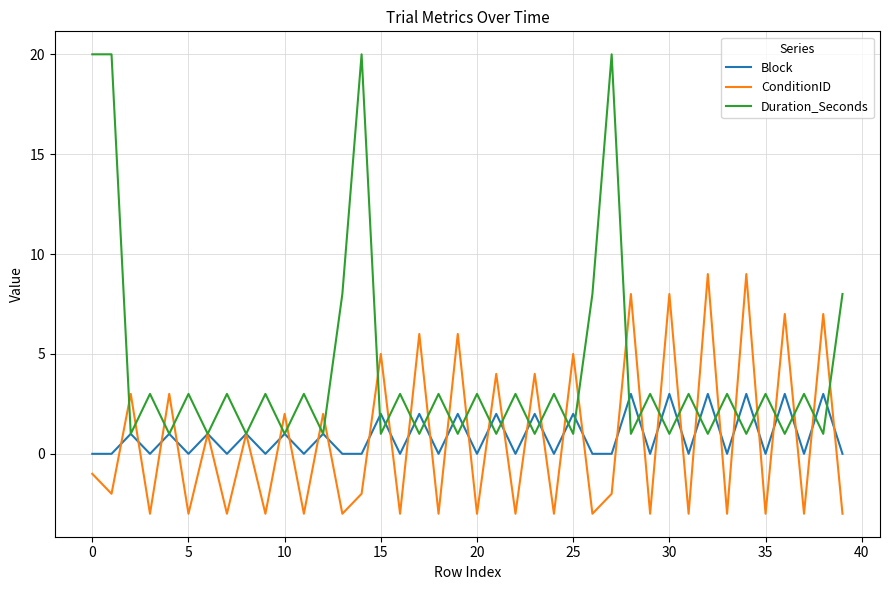

Reading left to right, what are all the values shown in this chart?

Block: 0	0	1	0	1	0	1	0	1	0	1	0	1	0	0	2	0	2	0	2	0	2	0	2	0	2	0	0	3	0	3	0	3	0	3	0	3	0	3	0
ConditionID: -1	-2	3	-3	3	-3	1	-3	1	-3	2	-3	2	-3	-2	5	-3	6	-3	6	-3	4	-3	4	-3	5	-3	-2	8	-3	8	-3	9	-3	9	-3	7	-3	7	-3
Duration_Seconds: 20	20	1	3	1	3	1	3	1	3	1	3	1	8	20	1	3	1	3	1	3	1	3	1	3	1	8	20	1	3	1	3	1	3	1	3	1	3	1	8